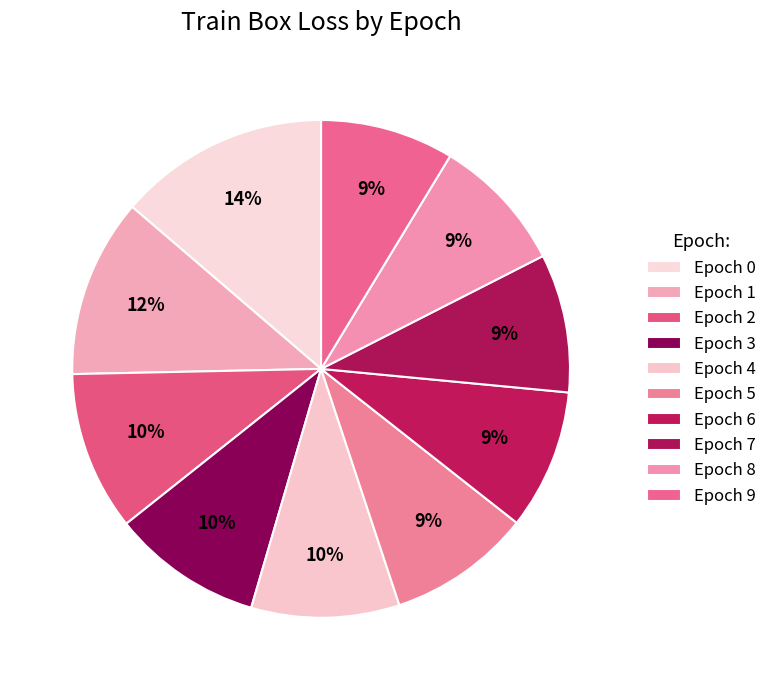

To the nearest percent, what is the difference between the largest and smallest slice percentages?

5%